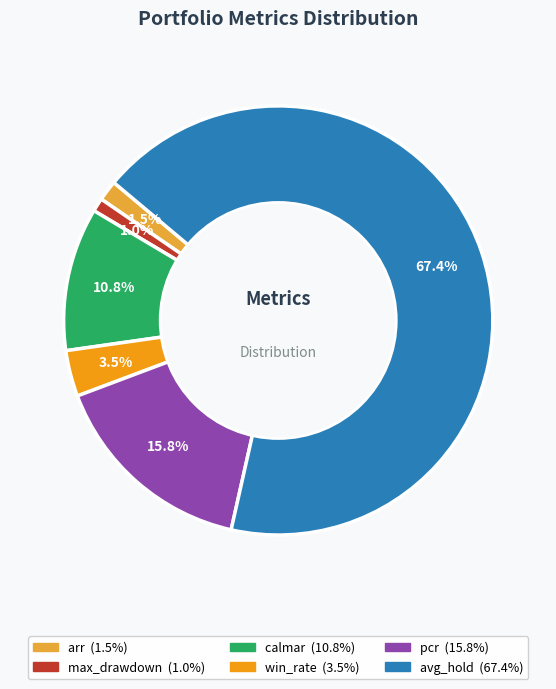

Count the number of slices in the pie.

6